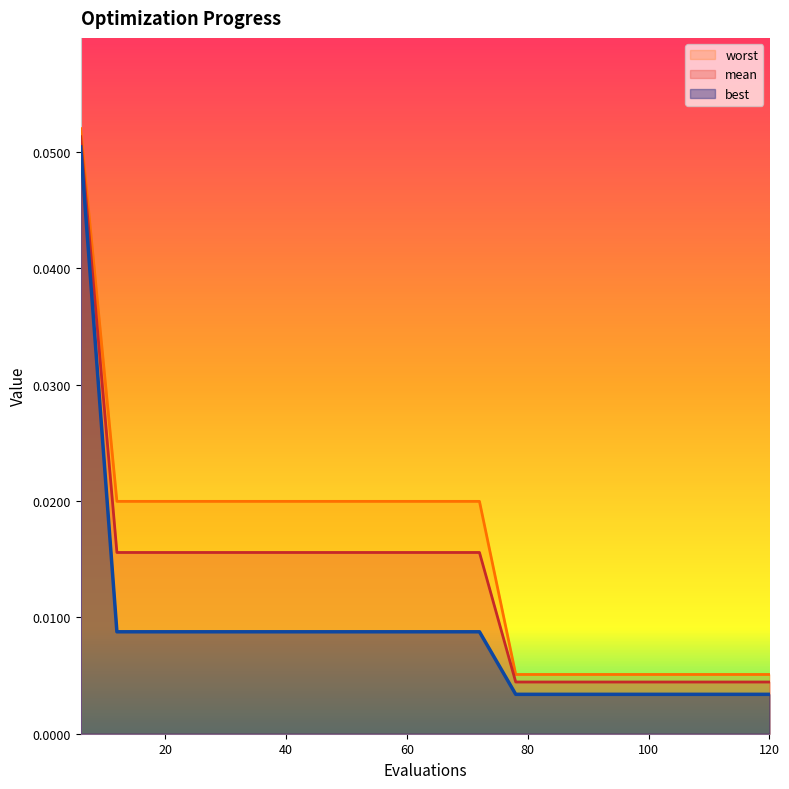

At which category is the sum across all series the highest?

6